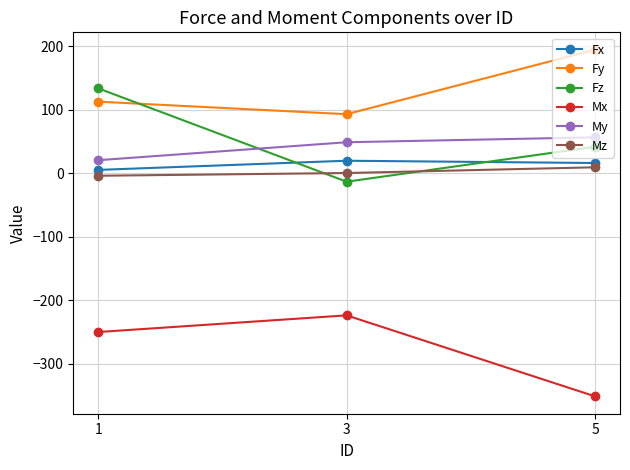

Which series has the widest spread of values?

Fz